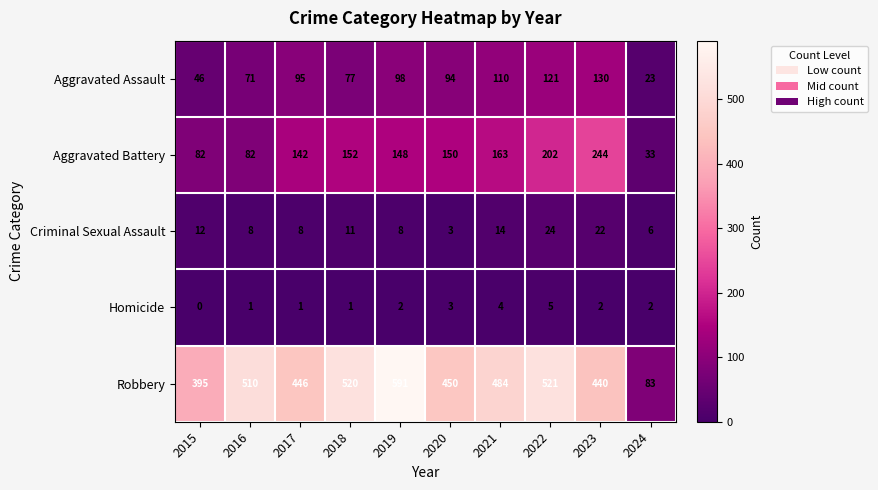

At 2022, list the series in order from smallest to largest.

Homicide, Criminal Sexual Assault, Aggravated Assault, Aggravated Battery, Robbery